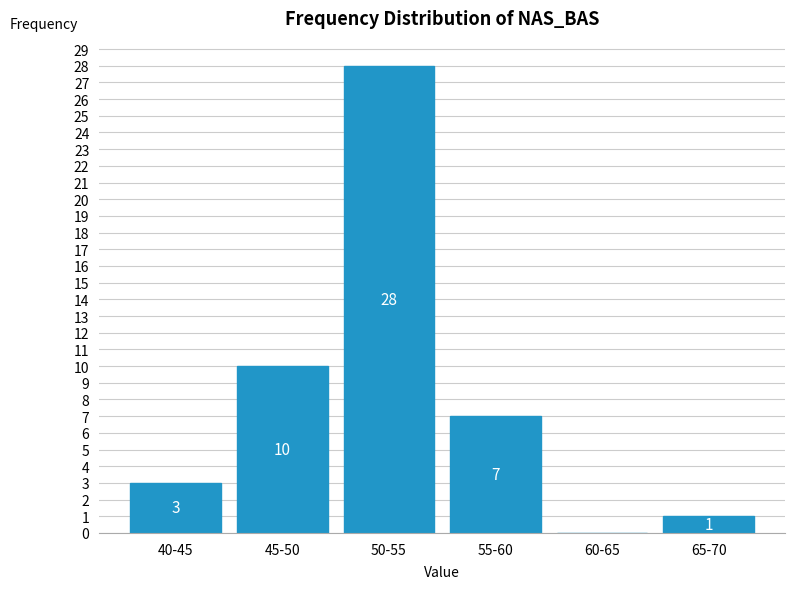

Reading left to right, extract all data points from this chart.

40-45=3	45-50=10	50-55=28	55-60=7	60-65=0	65-70=1